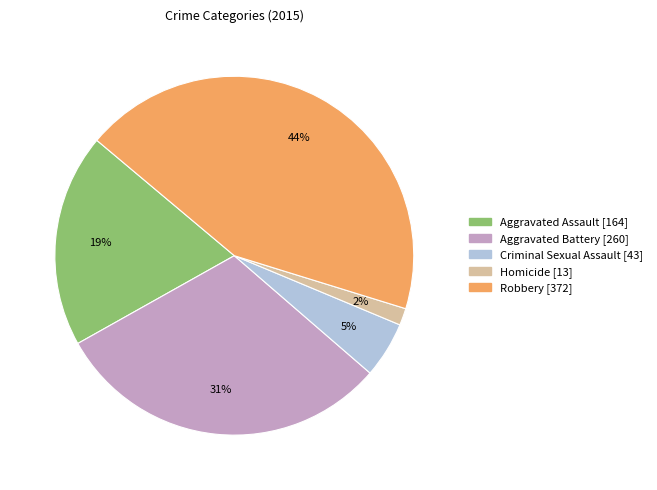

Does any single category account for the majority?

No